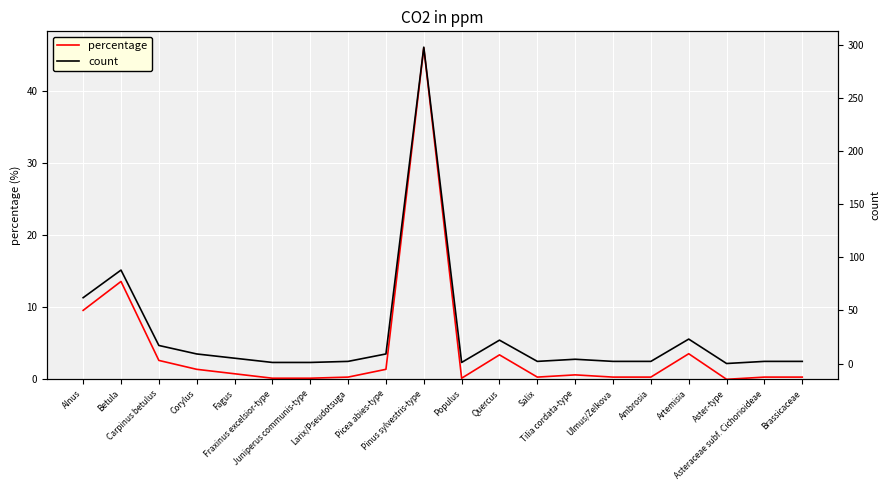

Which series has the largest range (max minus min)?

count